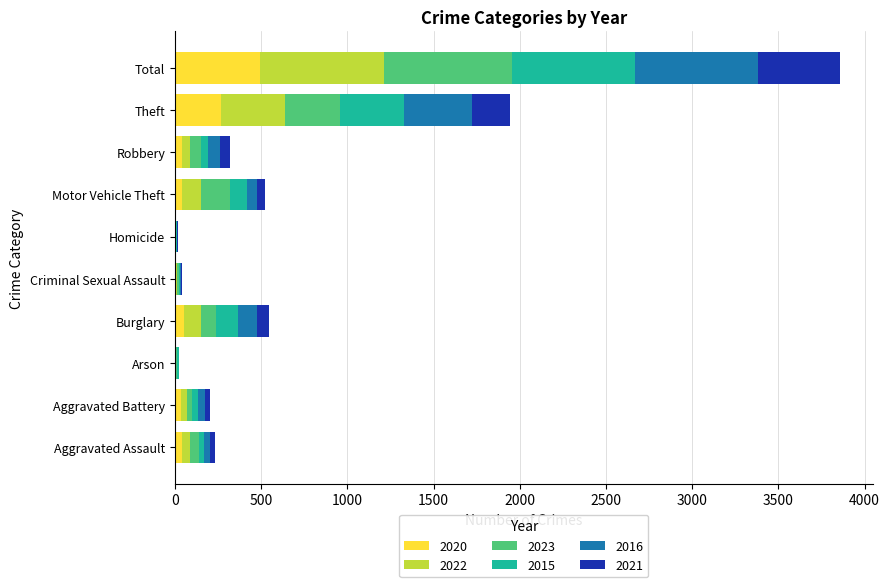

What is the total value across all series at Total?

3855